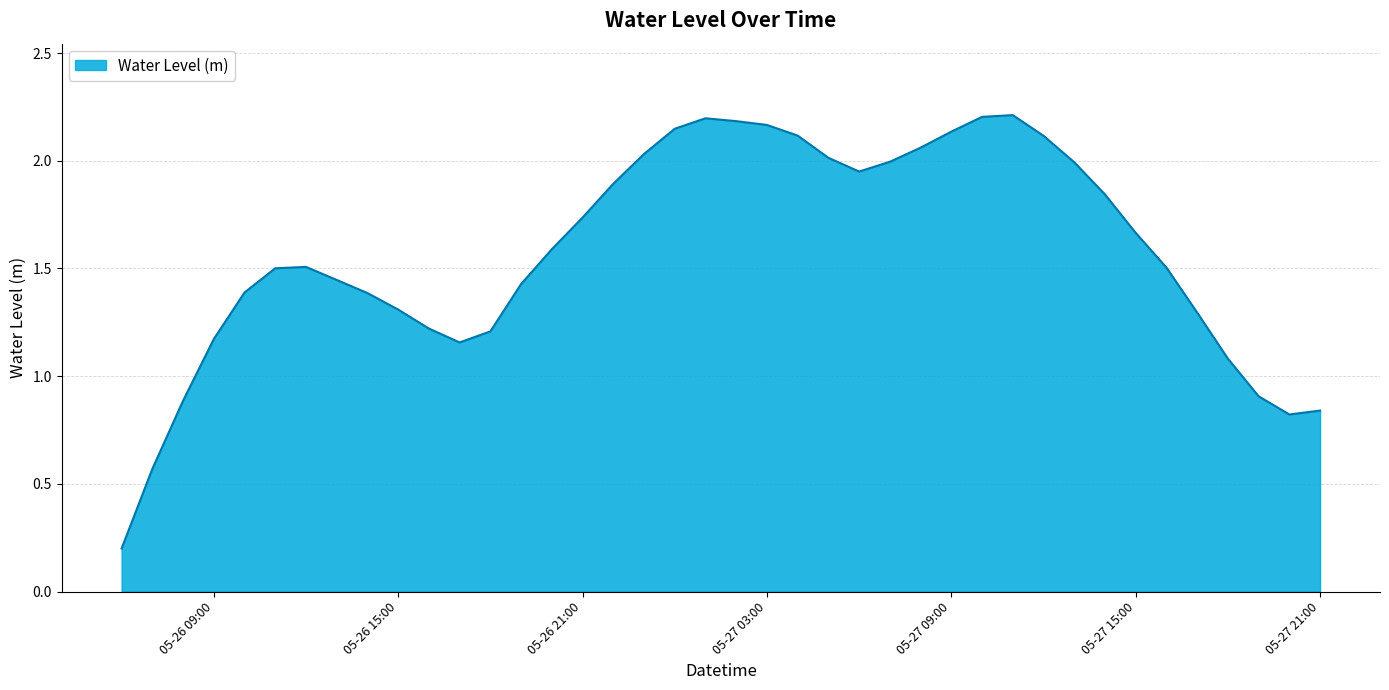

How many lines are shown in the chart?

1